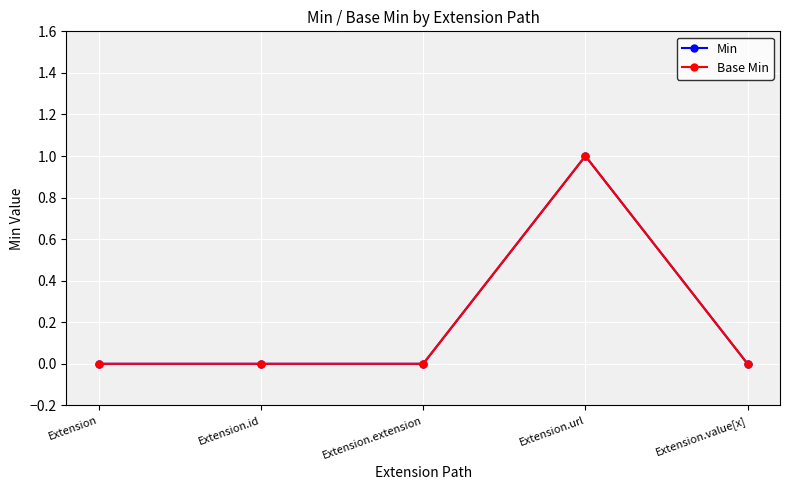

Is this an area chart (filled region under the line)?

No